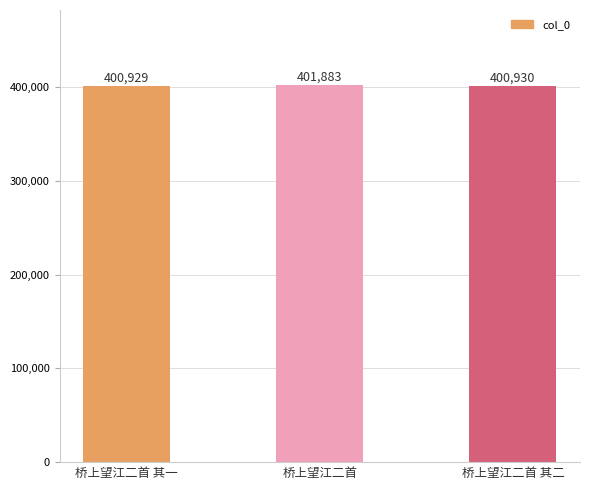

How many bars are there in total?

3